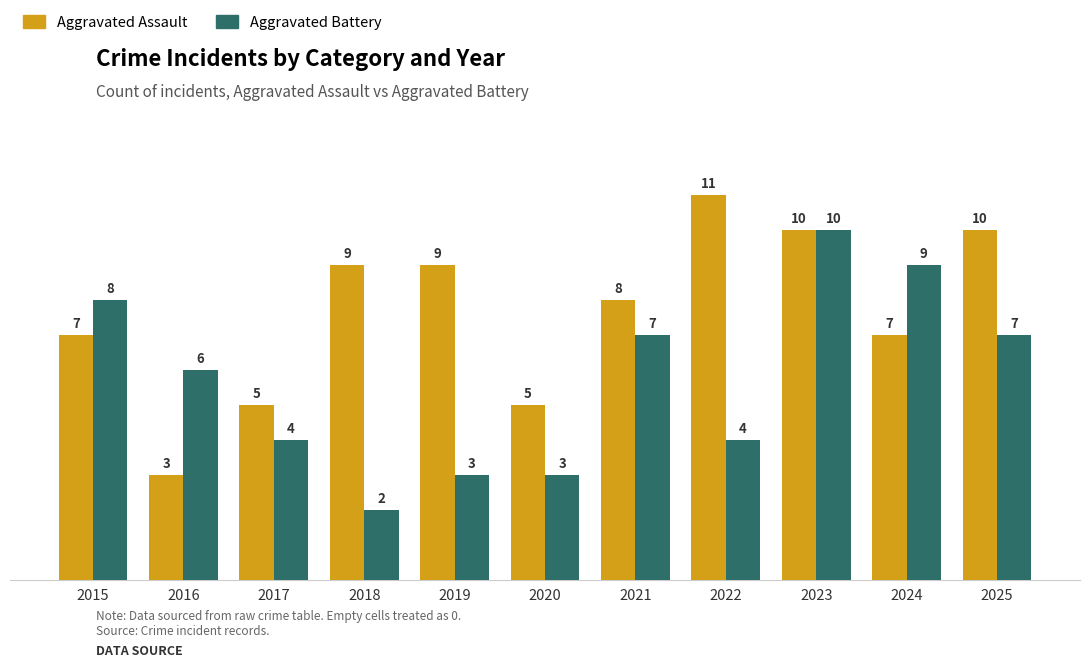

The value of Aggravated Battery at 2019 is 3. True or false?

True